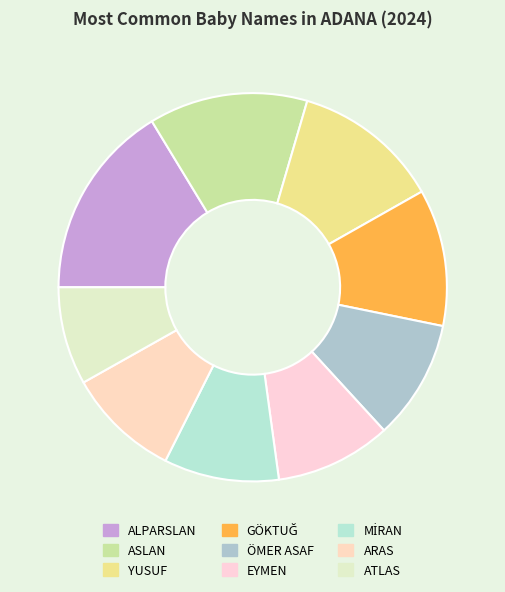

Is there any slice that represents more than half of the pie?

No